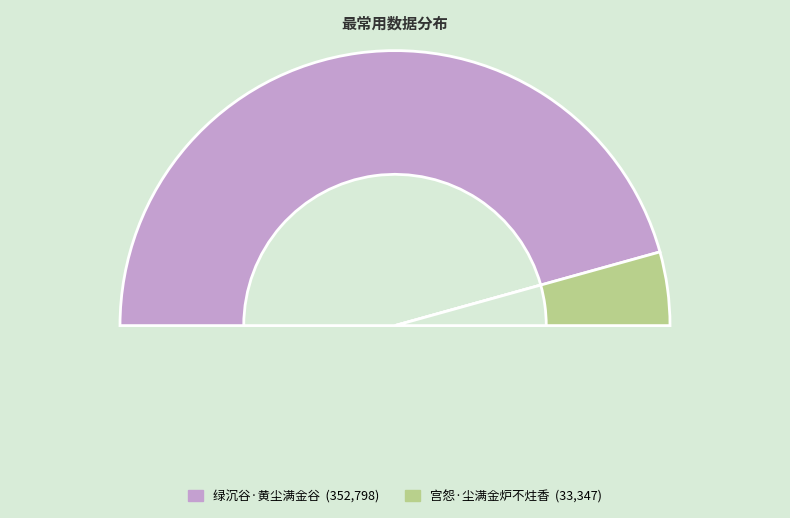

Rank the categories by value from lowest to highest.

宫怨·尘满金炉不炷香, 绿沉谷·黄尘满金谷